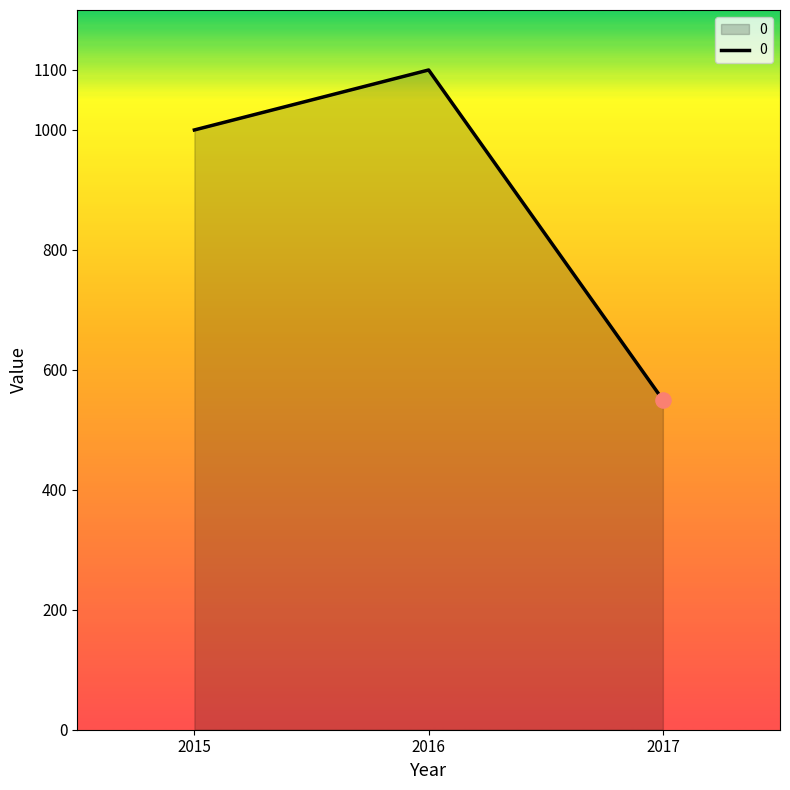

Which has a higher value, 2015 or 2016?

2016